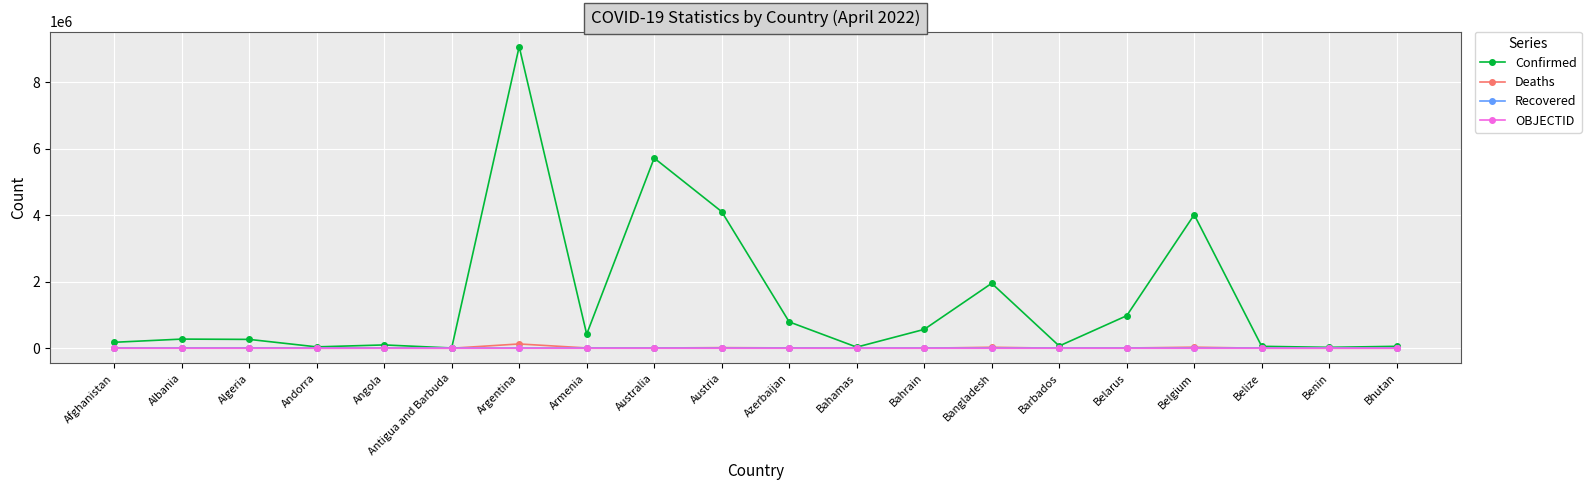

True or false: Recovered and OBJECTID intersect in this chart.

False